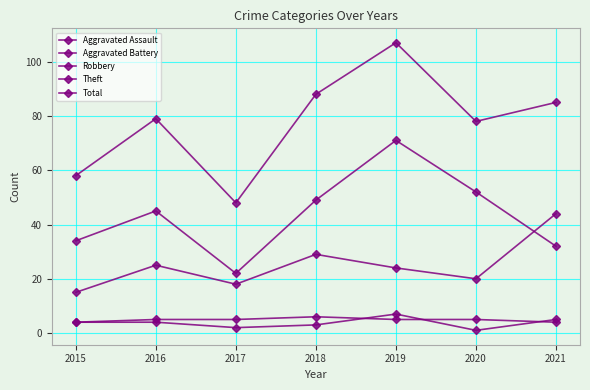

What is the maximum value shown in the chart?

107